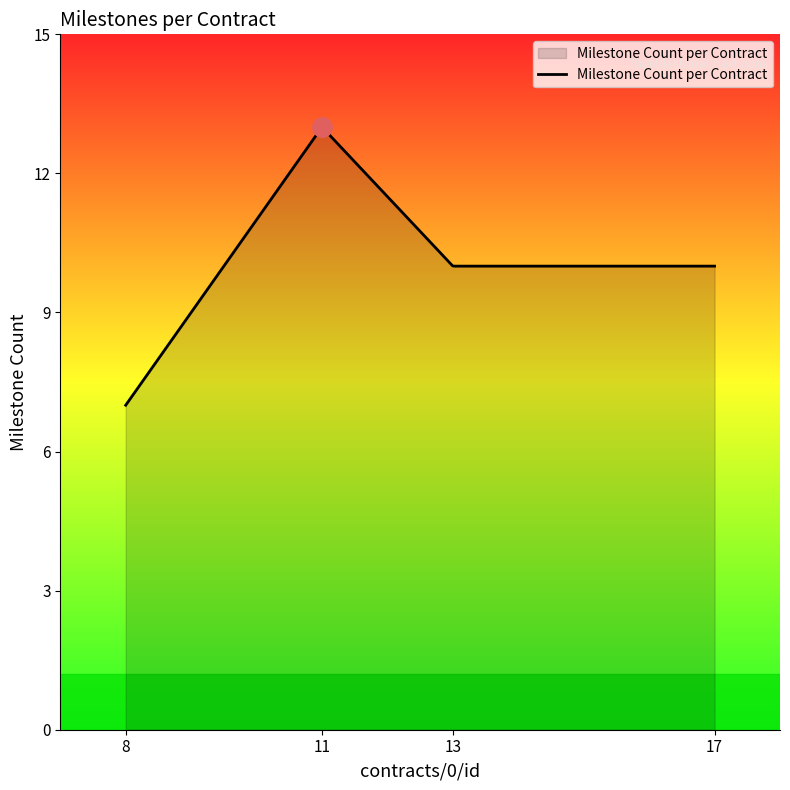

What is the difference between the maximum and minimum values?

6.0